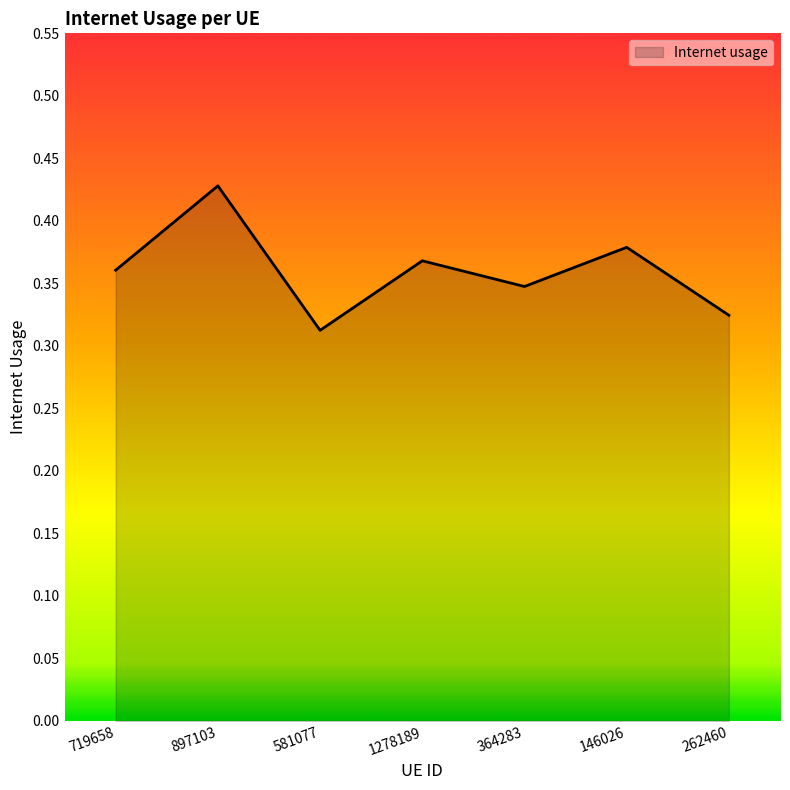

Rank the categories by value from lowest to highest.

581077, 262460, 364283, 719658, 1278189, 146026, 897103